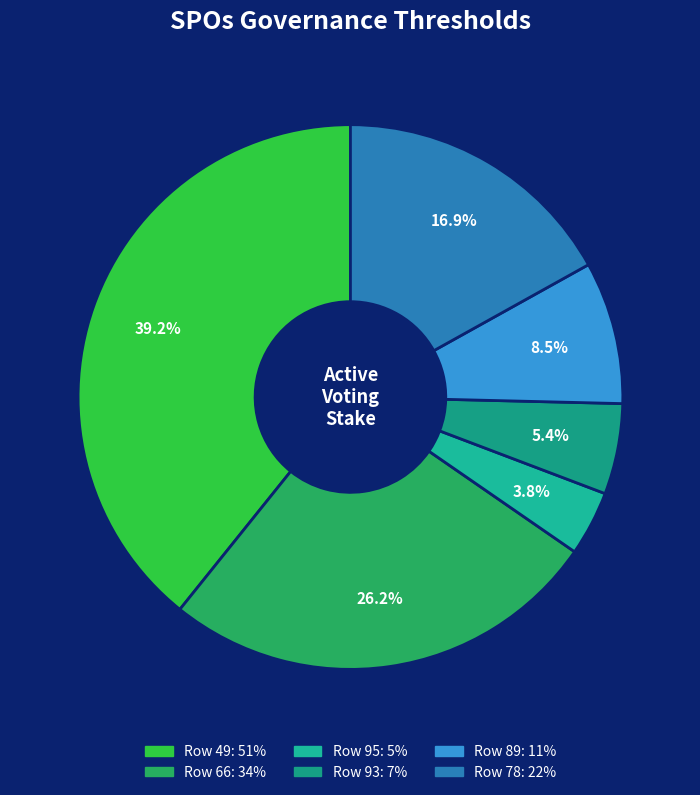

How many slices are in this pie chart?

6